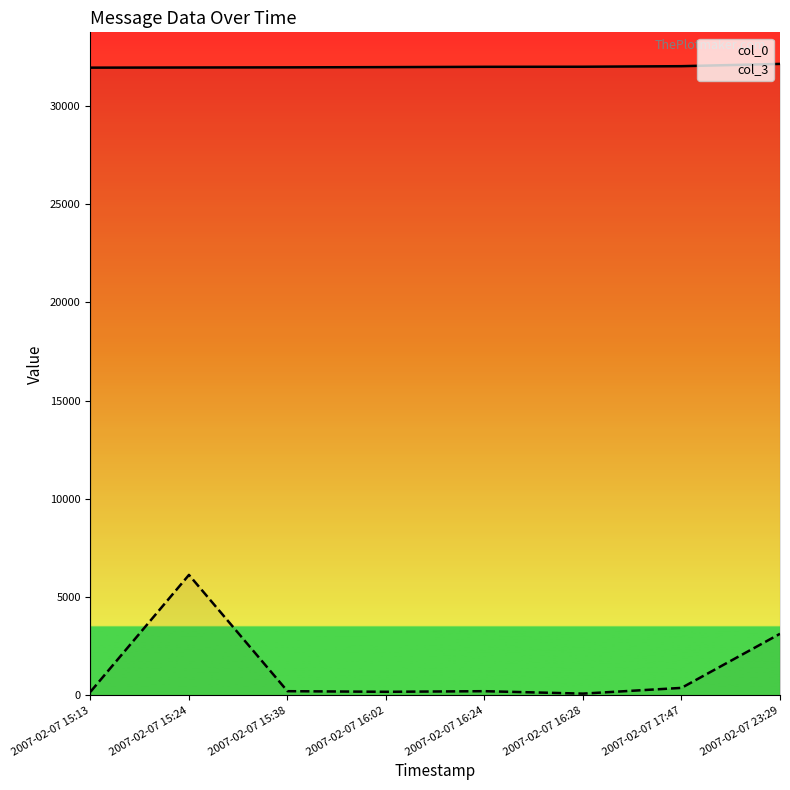

Reading right to left, extract all data points from this chart.

col_0: 32138	32022	31994	31990	31974	31962	31955	31947
col_3: 3131	378	86	210	179	210	6129	179